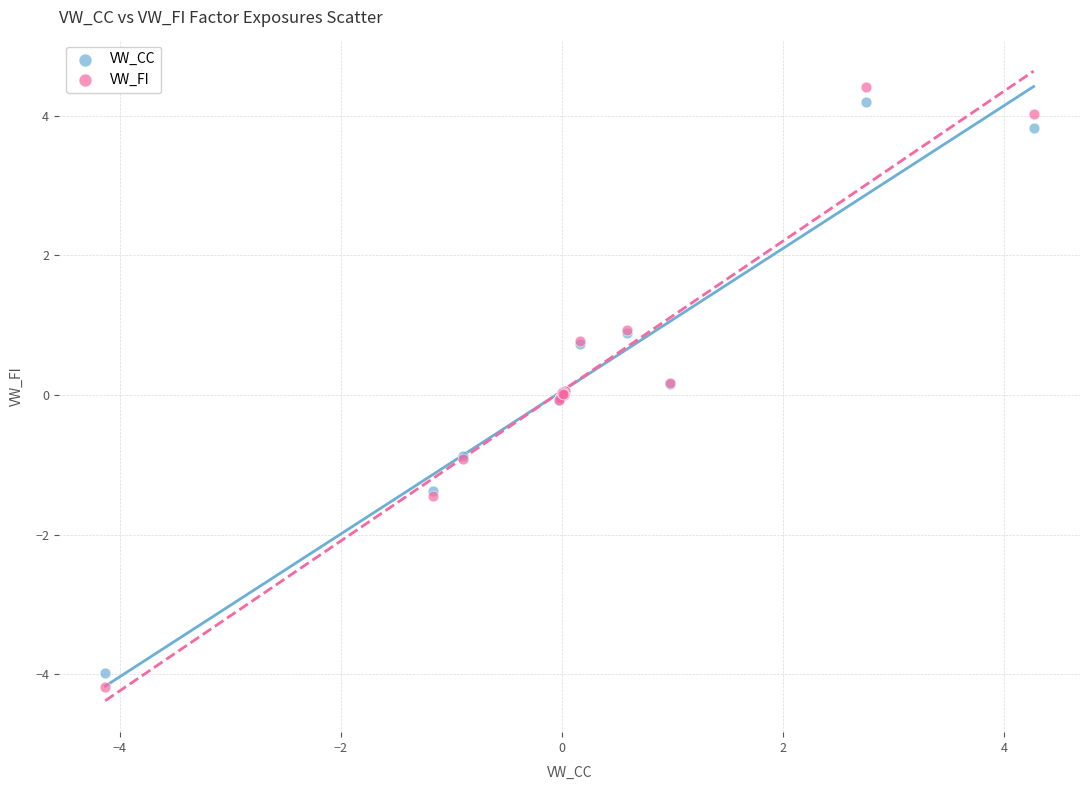

Which series has the largest Y range (max minus min)?

VW_FI